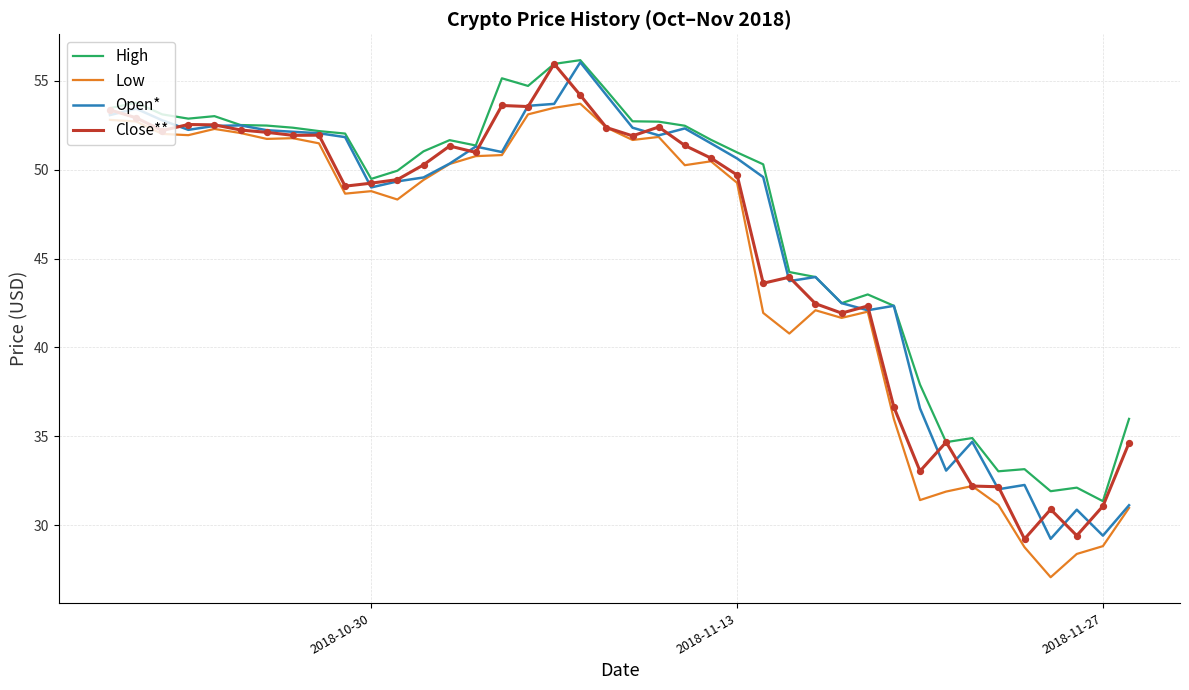

List the series in order of their overall mean, lowest first.

Low, Close**, Open*, High